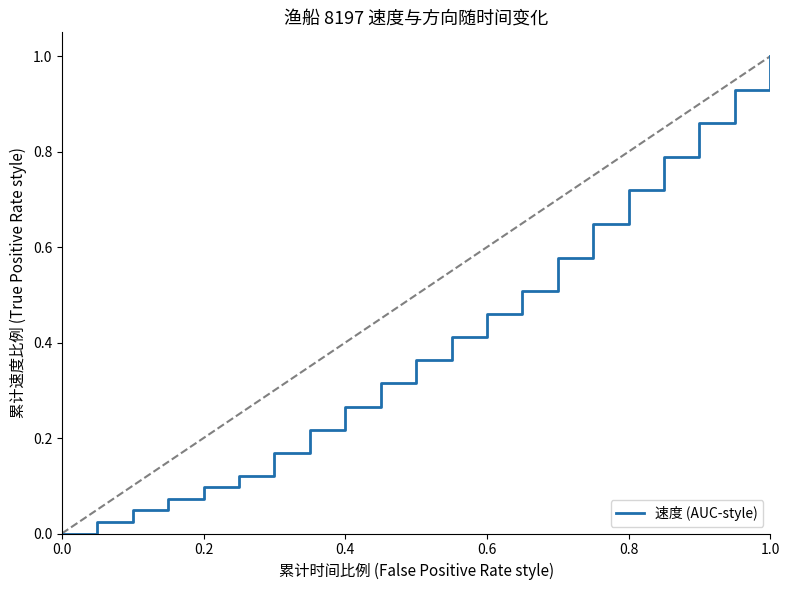

What is the difference between the maximum and minimum values?

1.0